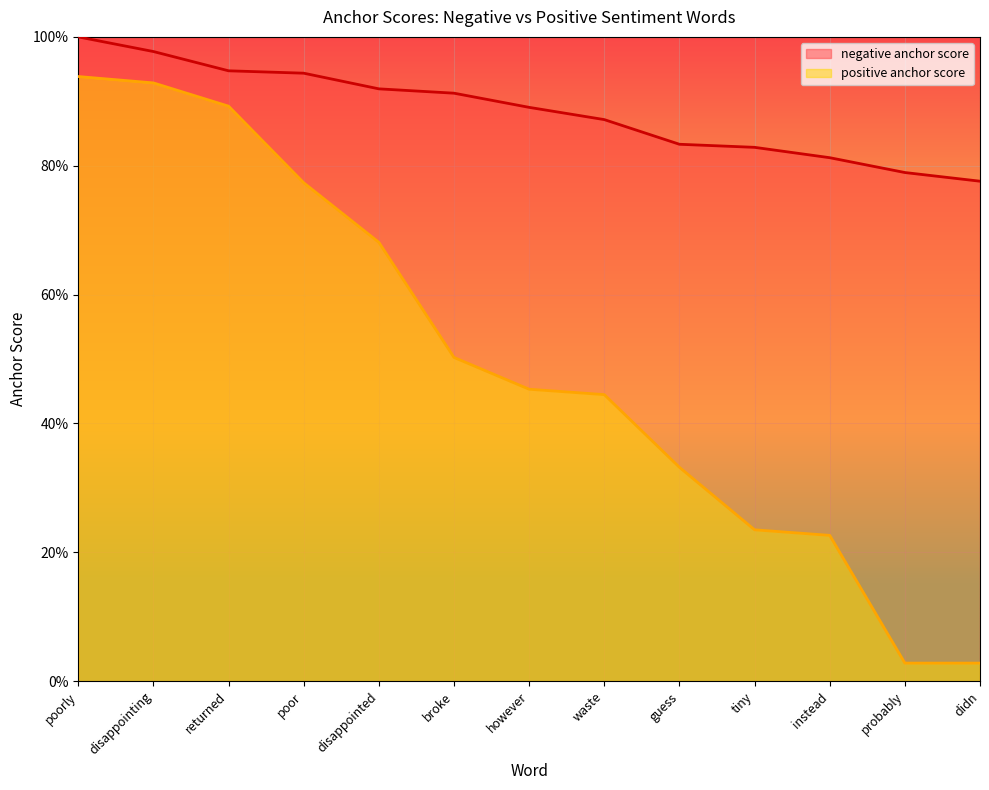

At which category is the sum across all series the highest?

poorly